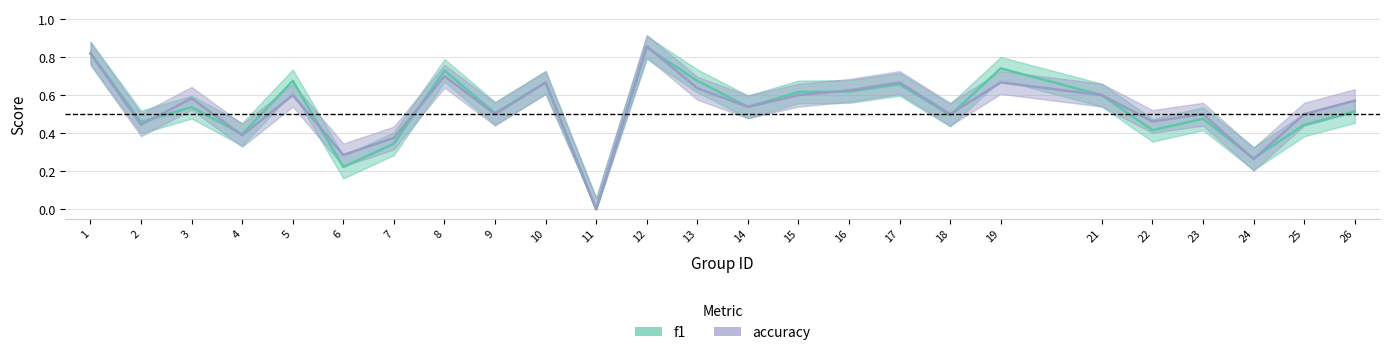

Which series has the largest range (max minus min)?

accuracy